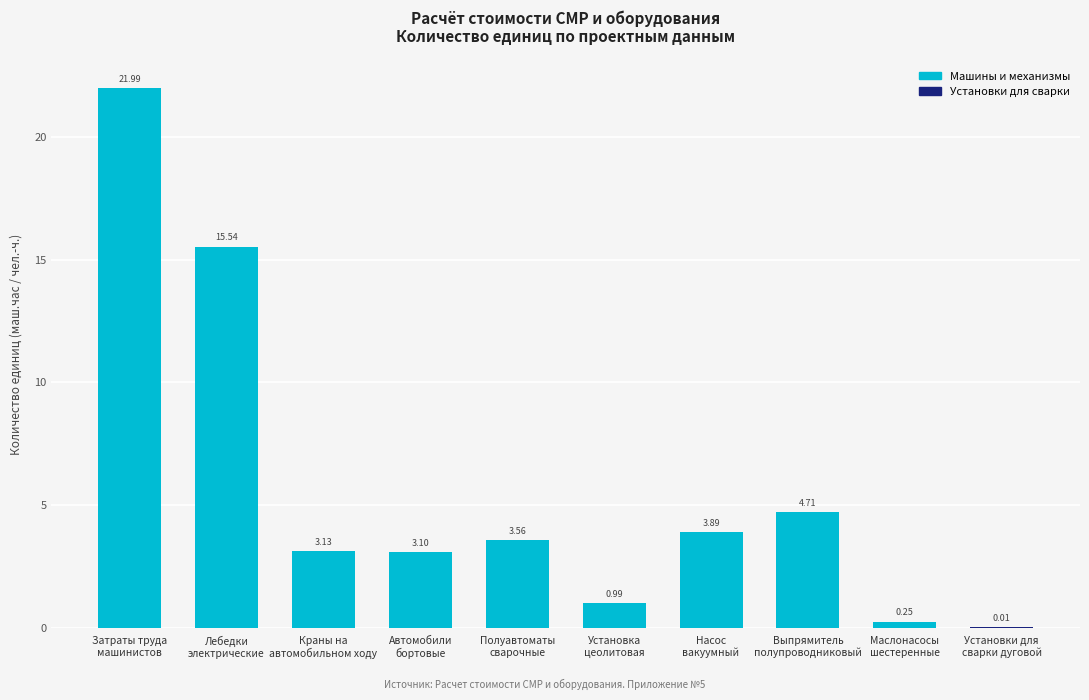

What is the sum of the values at Затраты труда
машинистов and Маслонасосы
шестеренные?

22.2